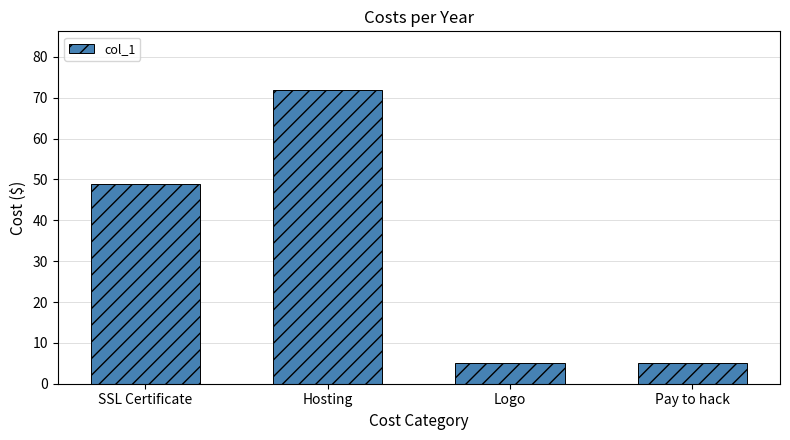

What is the average value?

32.7